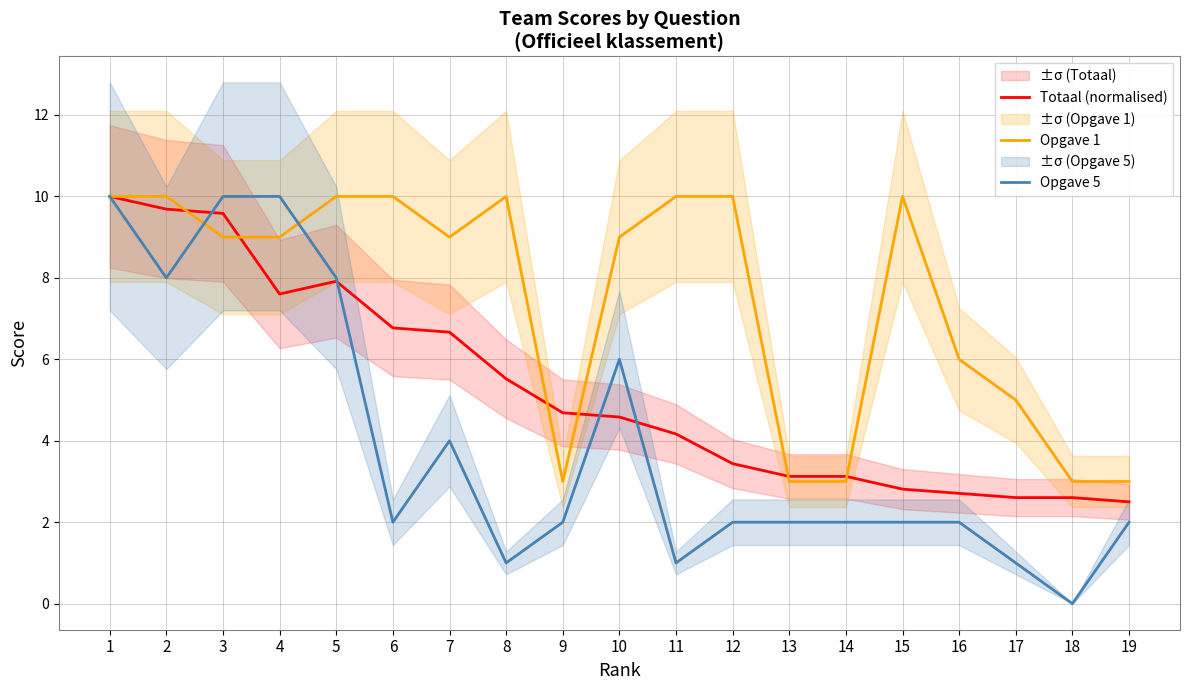

At 19, list the series in order from largest to smallest.

Opgave 1, Totaal (normalised), Opgave 5